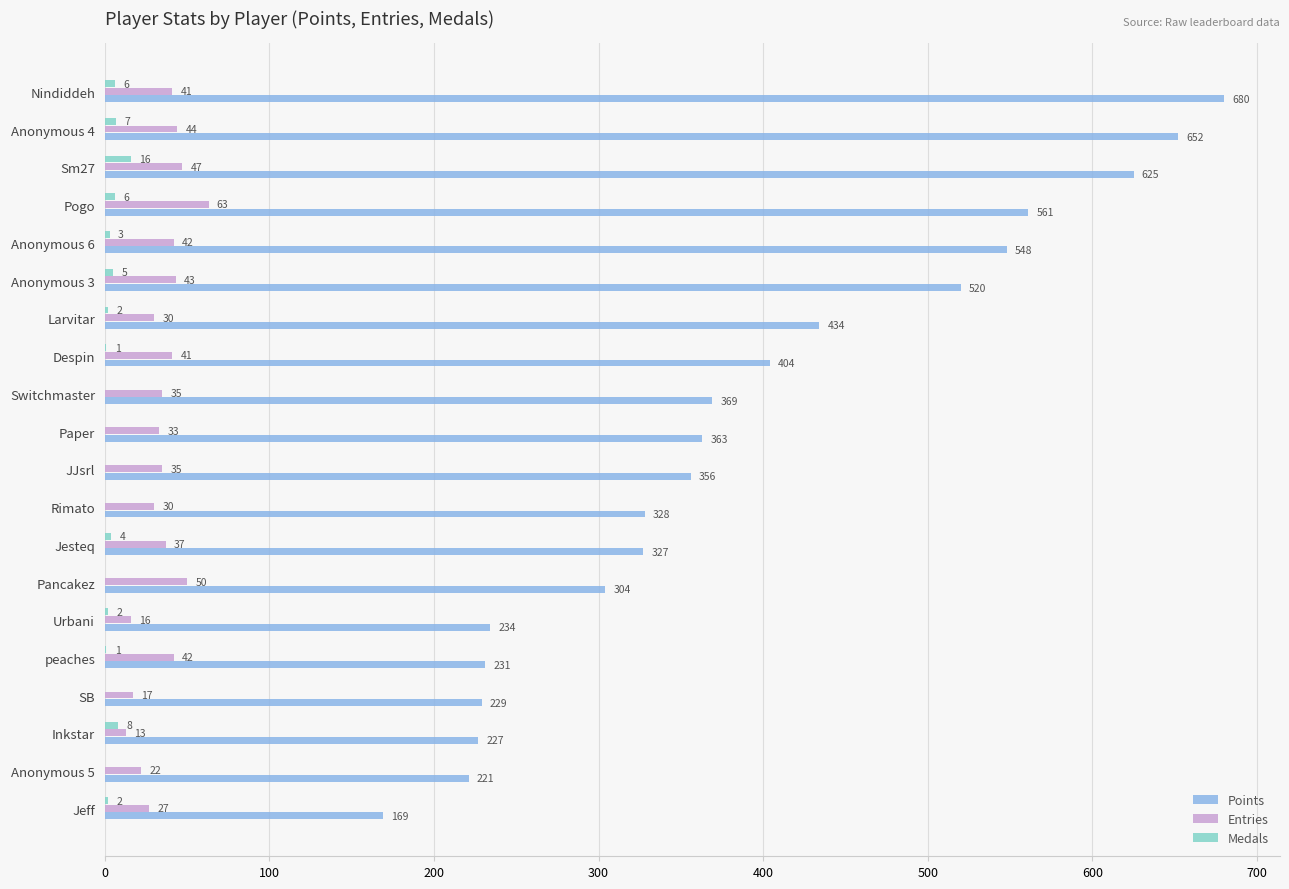

What is the greatest value displayed?

680